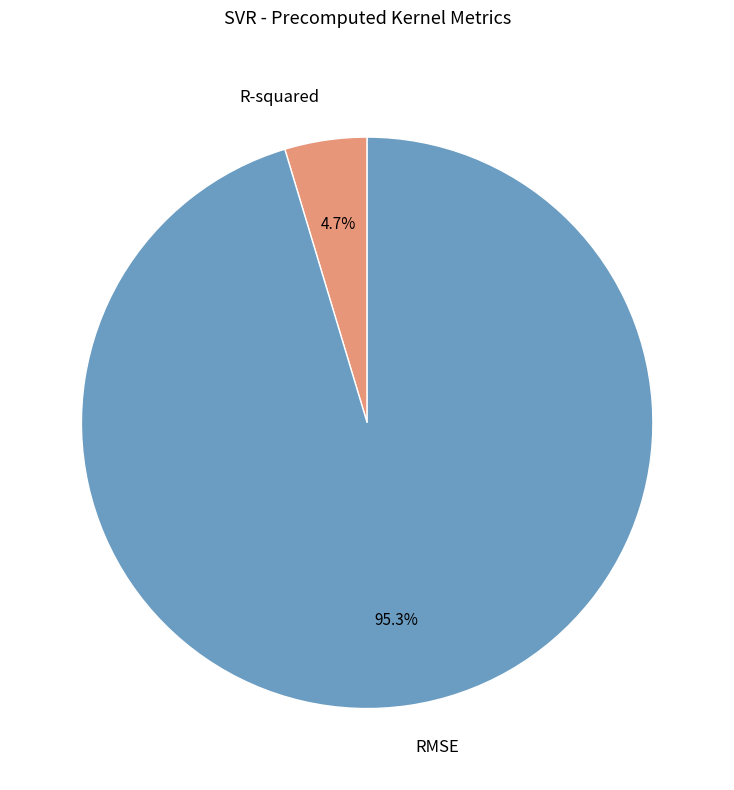

How much of the chart is everything except RMSE?

4.7%